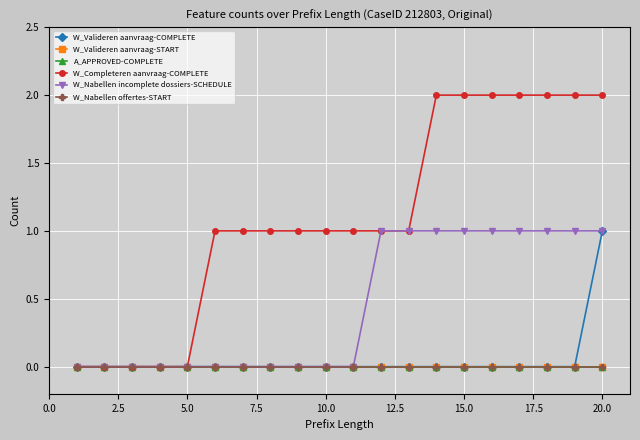

True or false: A_APPROVED-COMPLETE and W_Valideren aanvraag-COMPLETE cross at least once.

False